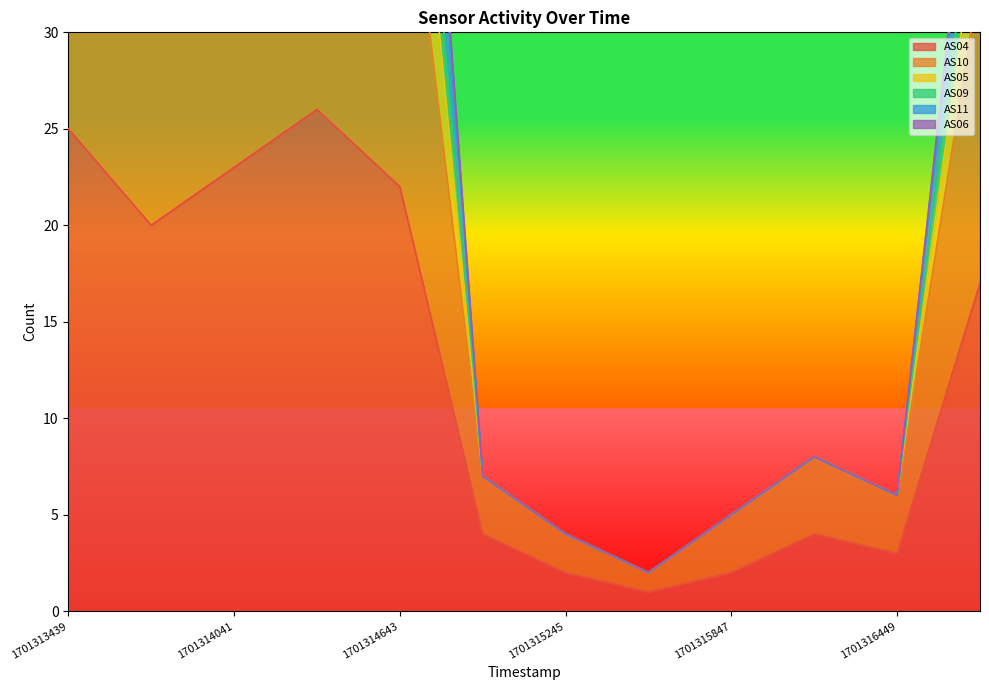

The value of AS09 at 1701314342 is 43. True or false?

False